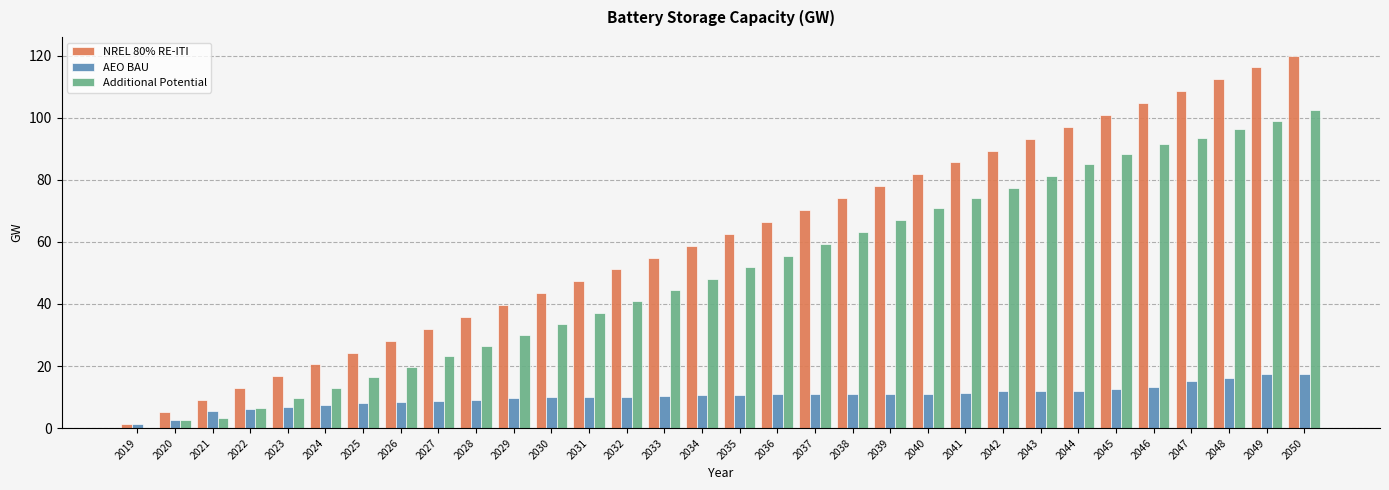

How many positive values does the Additional Potential series have?

31